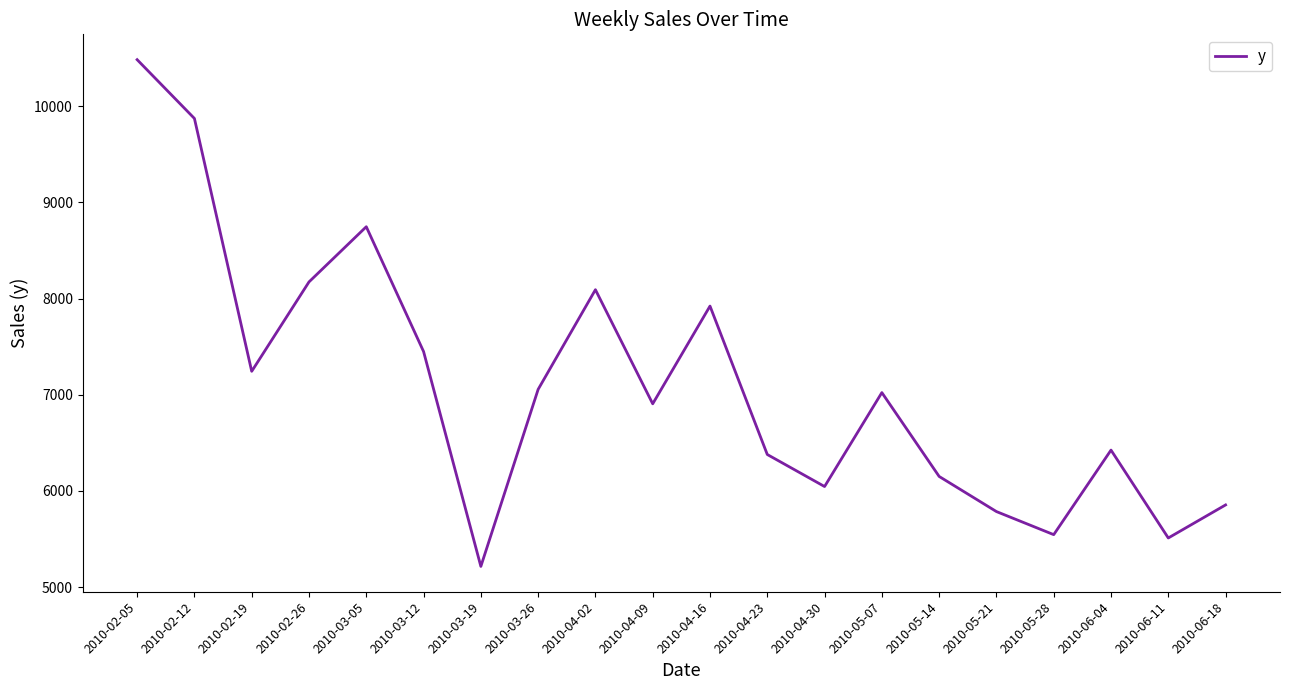

Approximately how many times larger is the value at 2010-05-21 compared to 2010-02-19?

0.8